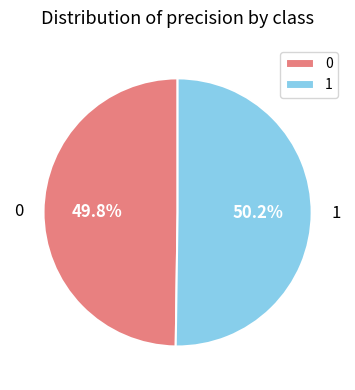

Does any single category account for the majority?

Yes